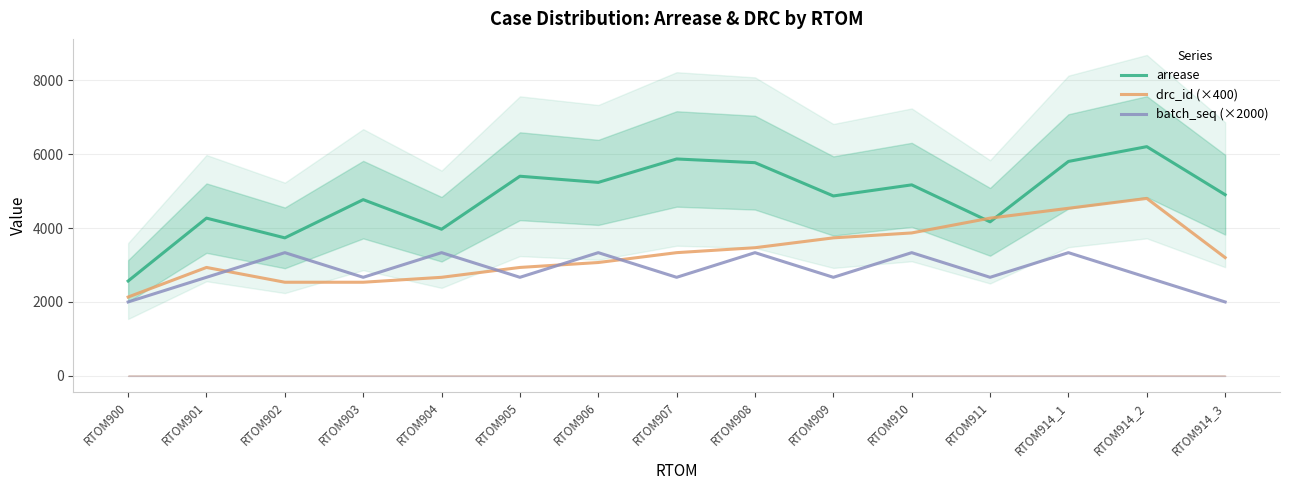

How many lines are shown in the chart?

3